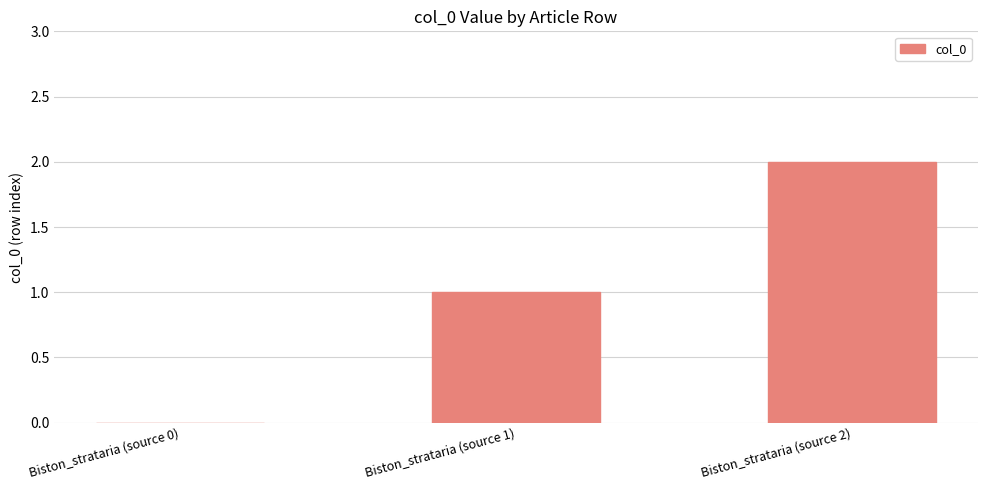

Which category has the highest value across all series?

Biston_strataria (source 2)